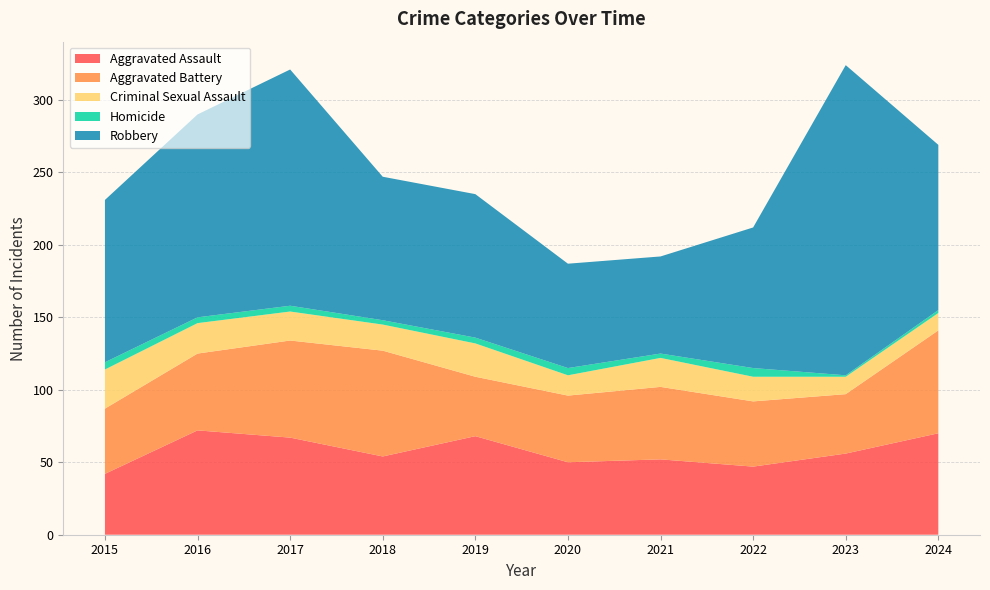

Reading left to right, list all the values displayed in this chart.

Aggravated Assault: 42	72	67	54	68	50	52	47	56	70
Aggravated Battery: 45	53	67	73	41	46	50	45	41	71
Criminal Sexual Assault: 27	21	20	18	23	14	20	17	12	12
Homicide: 5	4	4	3	4	5	3	6	1	2
Robbery: 112	140	163	99	99	72	67	97	214	114